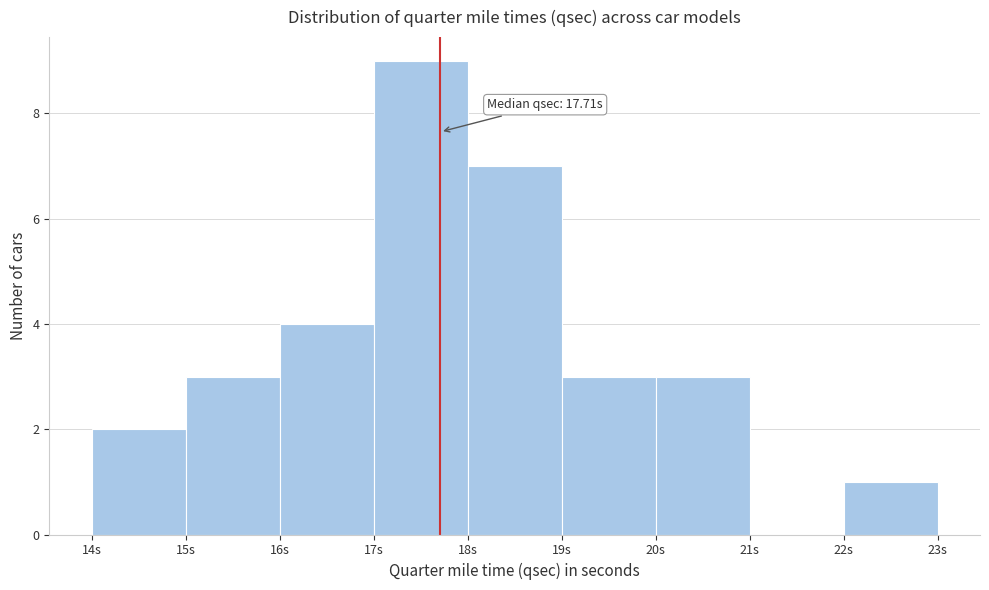

Which range on the x-axis has the tallest bar?

17 to 18